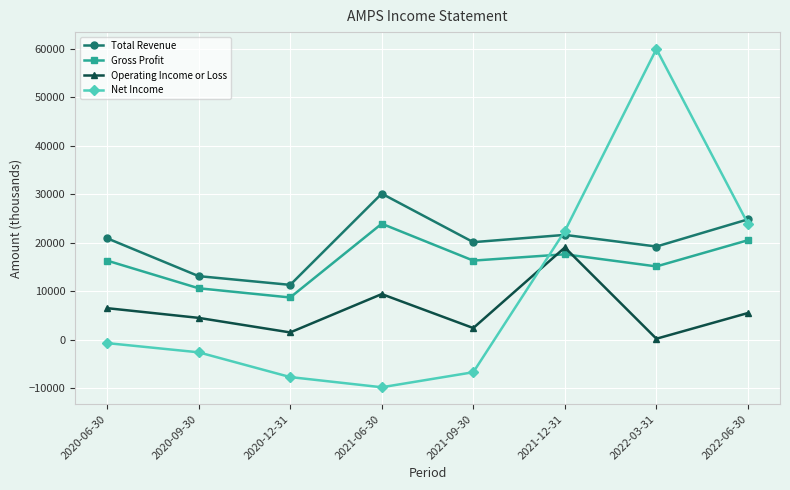

What is the greatest value displayed?

59900